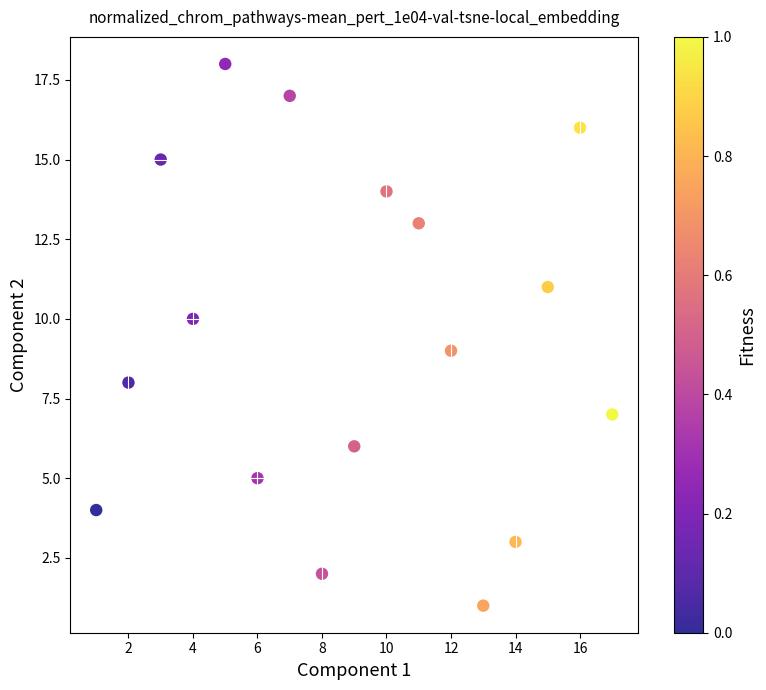

What is the range of Y values (max minus min)?

17